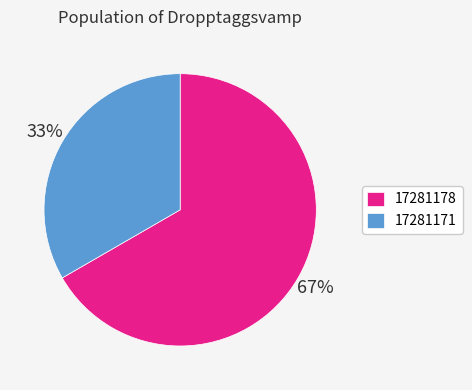

Which category has the biggest portion of the pie?

17281178